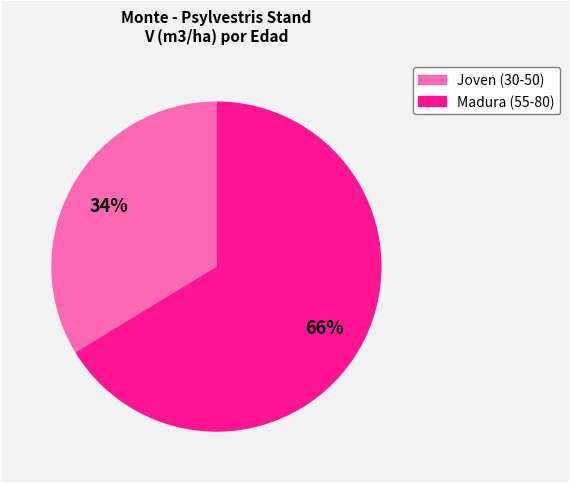

How many slices are in this pie chart?

2